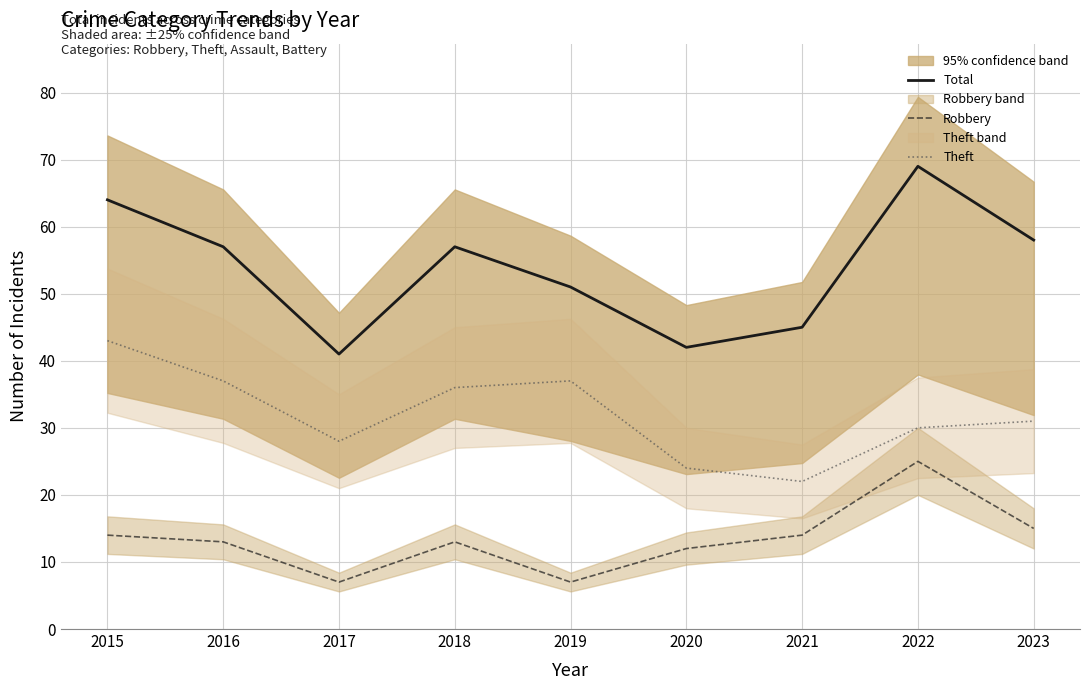

Is it true that Total equals 115 at 2015?

False